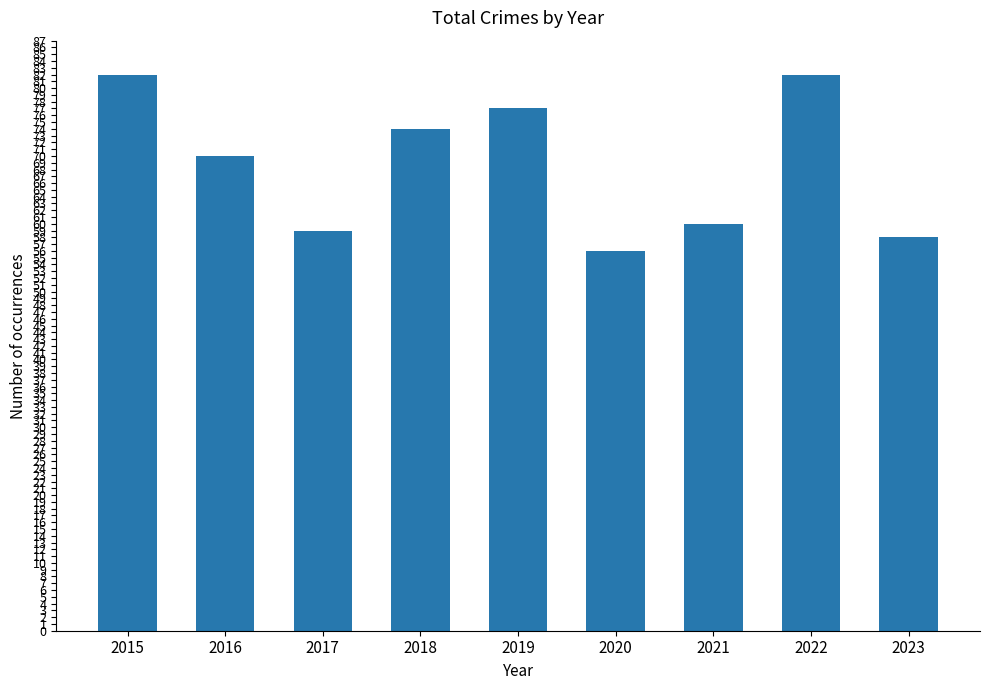

What is the change in value from 2015 to 2019?

-5